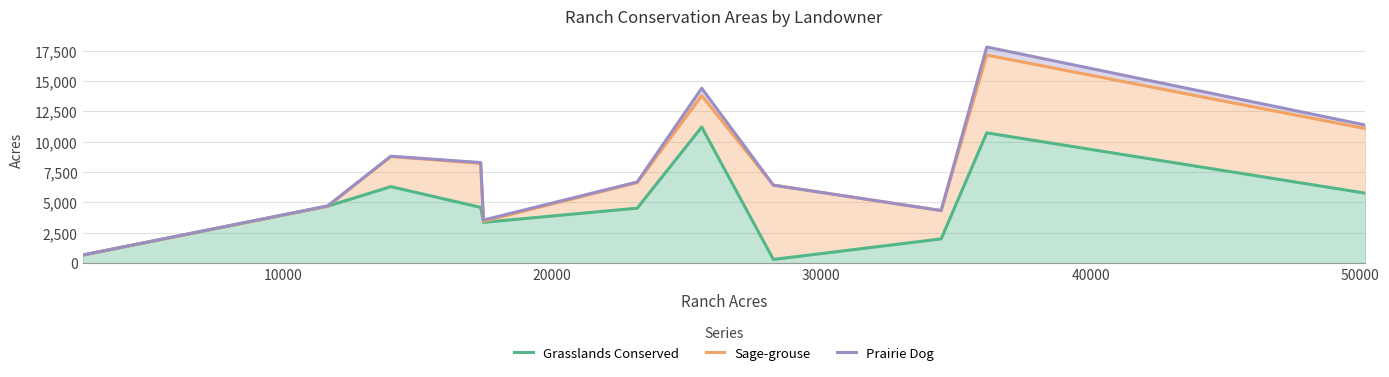

Which series has the largest range (max minus min)?

Prairie Dog